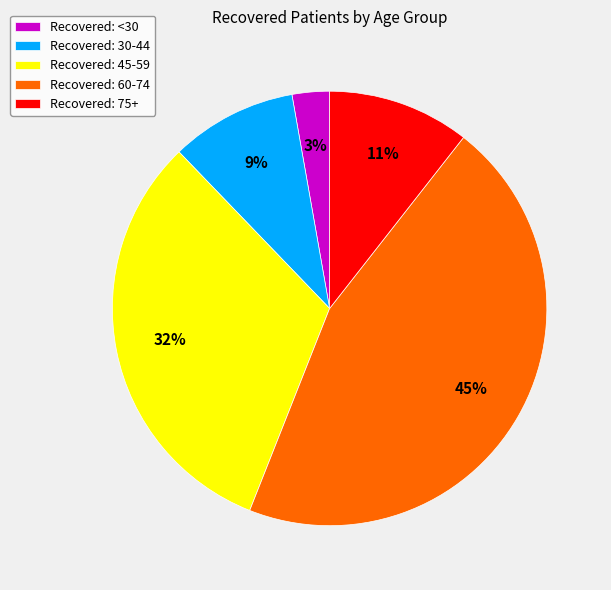

What percentage is the Recovered: 30-44 slice, to the nearest percent?

9%